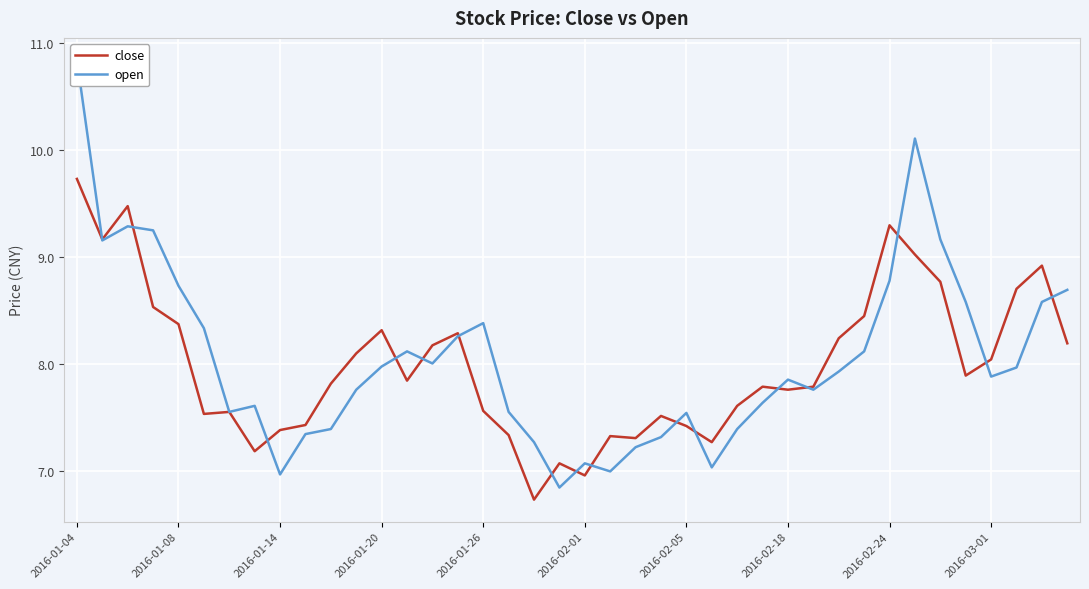

Which series has the largest total across all categories?

open